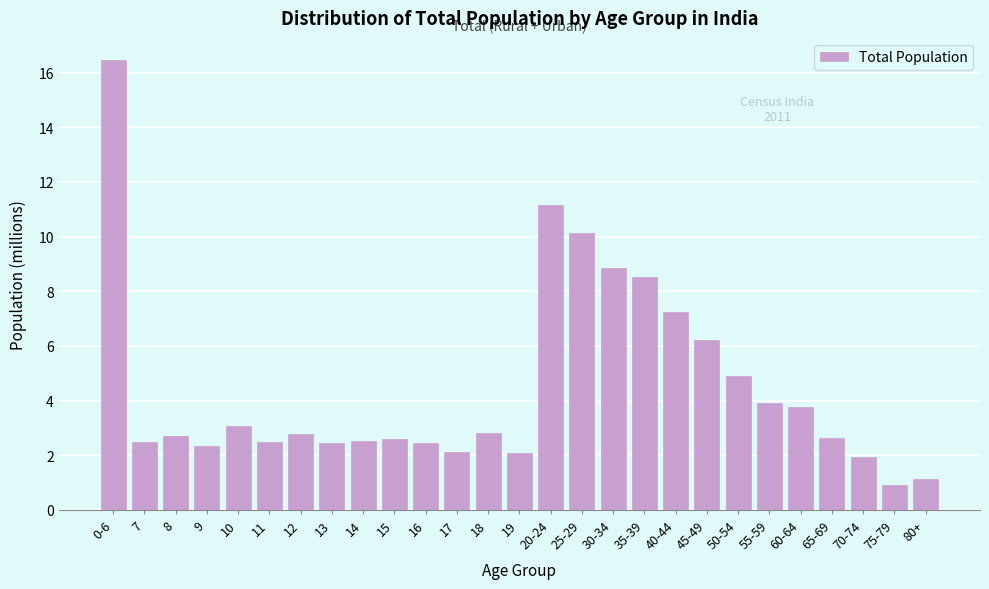

What is the minimum value shown in the chart?

0.9